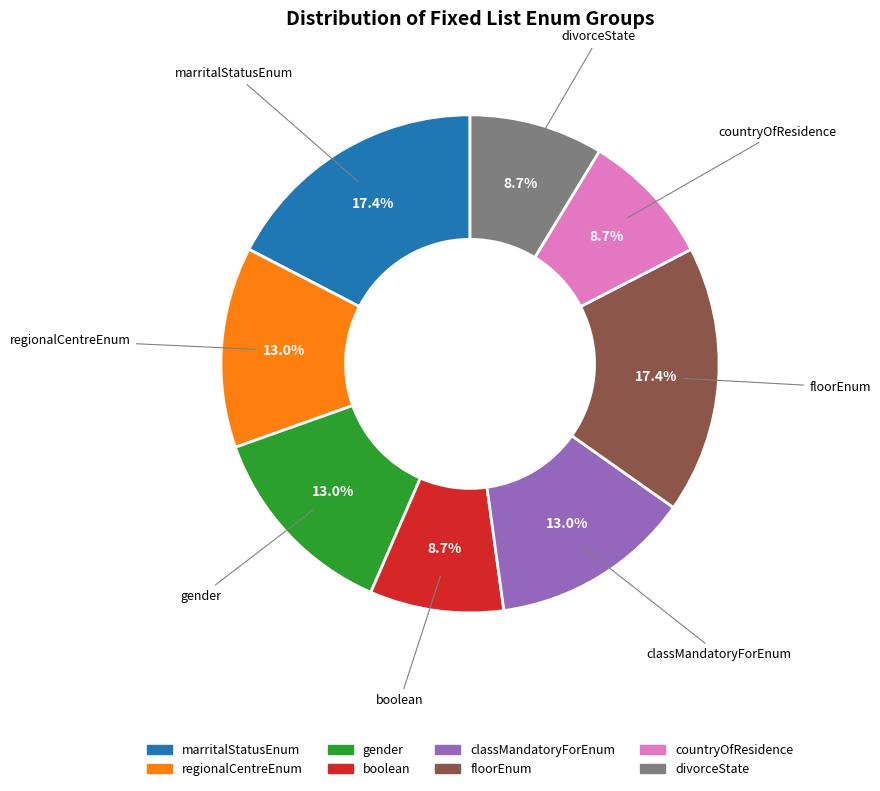

Does gender account for over 50% of the chart?

No